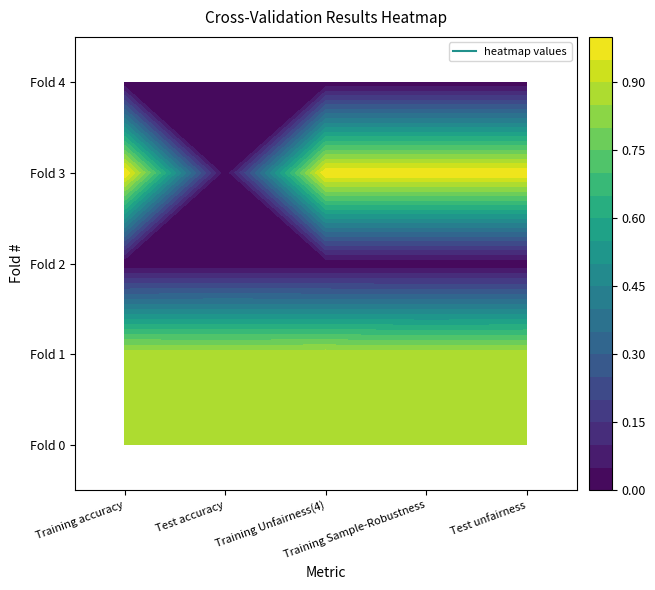

What is the maximum value shown in the chart?

1.0